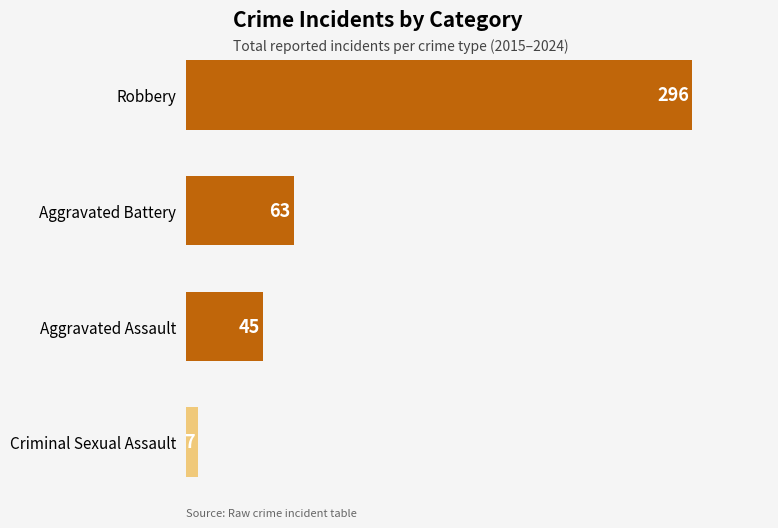

The value at Robbery is 395. True or false?

False